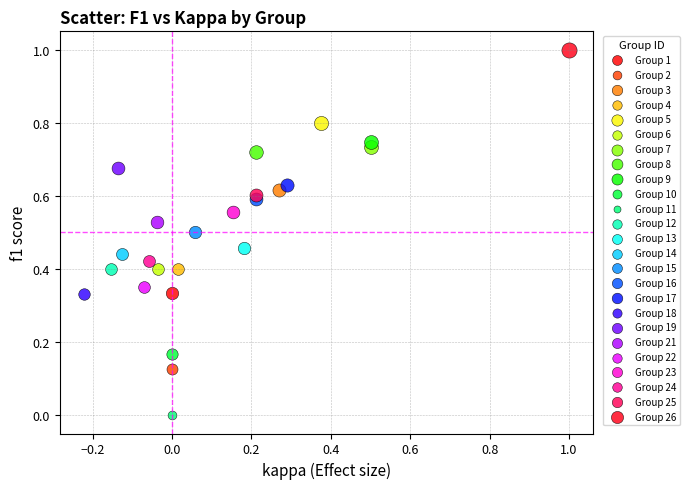

What are all the series names shown in the legend?

Group 1, Group 2, Group 3, Group 4, Group 5, Group 6, Group 7, Group 8, Group 9, Group 10, Group 11, Group 12, Group 13, Group 14, Group 15, Group 16, Group 17, Group 18, Group 19, Group 21, Group 22, Group 23, Group 24, Group 25, Group 26